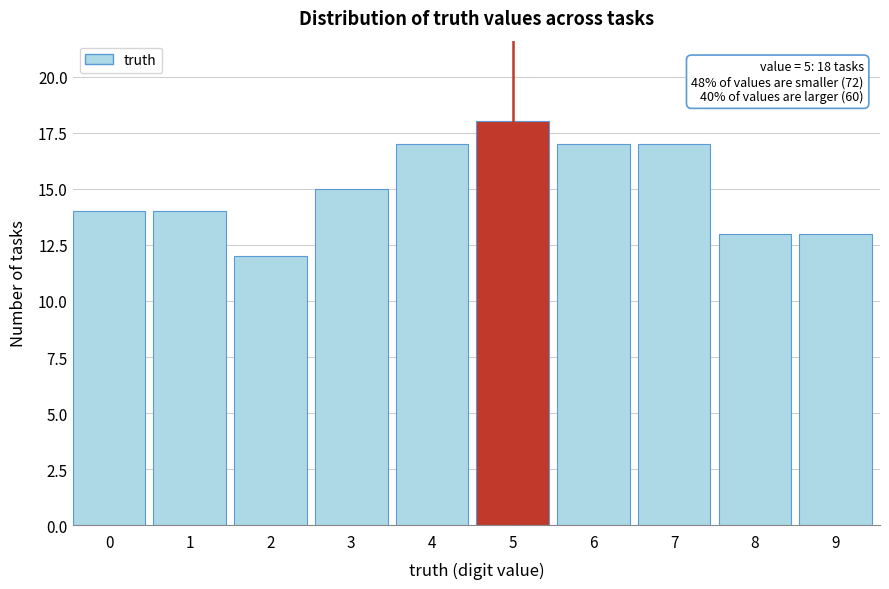

Reading right to left, list all the values displayed in this chart.

9=13	8=13	7=17	6=17	5=18	4=17	3=15	2=12	1=14	0=14